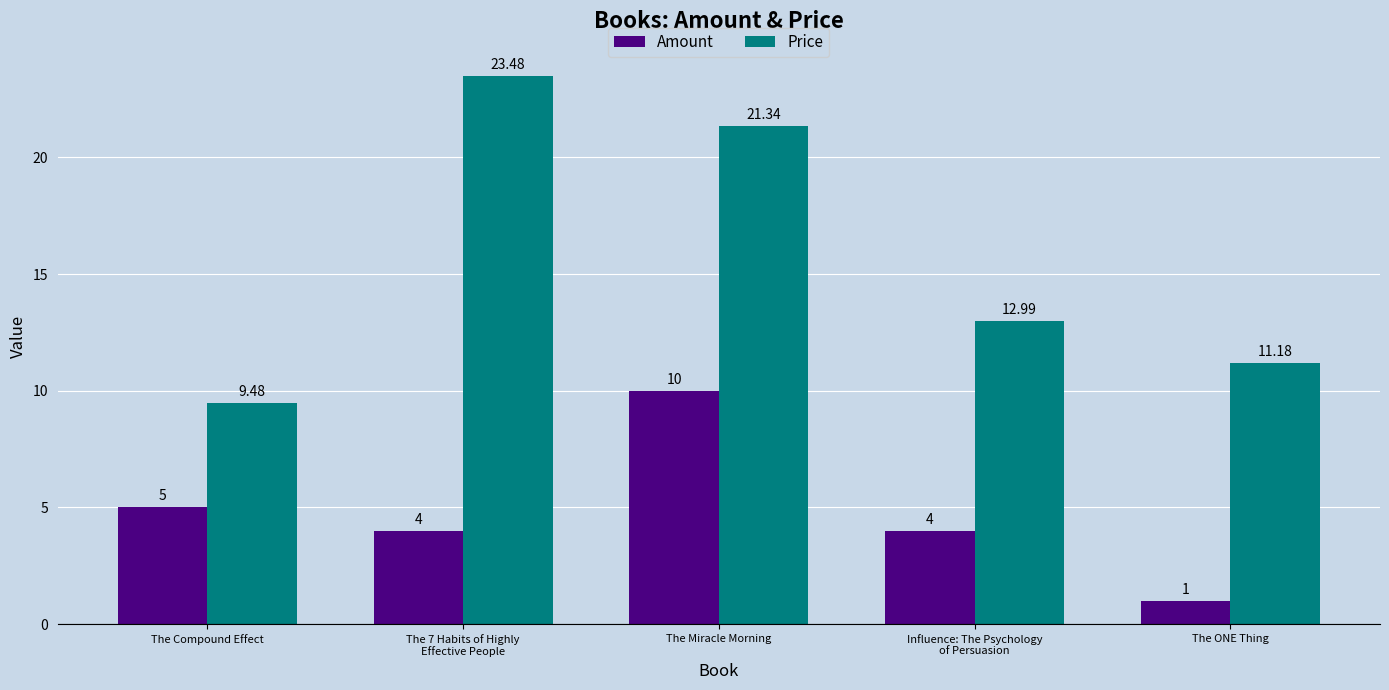

Reading right to left, extract all data points from this chart.

Amount: The ONE Thing=1.0	Influence: The Psychology
of Persuasion=4.0	The Miracle Morning=10.0	The 7 Habits of Highly
Effective People=4.0	The Compound Effect=5.0
Price: The ONE Thing=11.2	Influence: The Psychology
of Persuasion=13.0	The Miracle Morning=21.3	The 7 Habits of Highly
Effective People=23.5	The Compound Effect=9.5